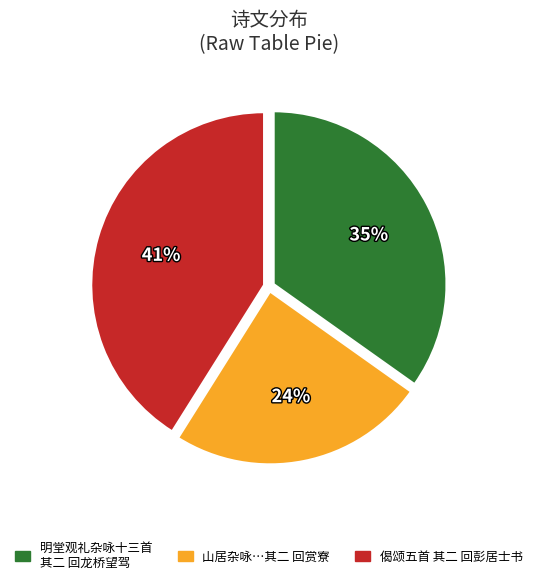

Does any single category account for the majority?

No